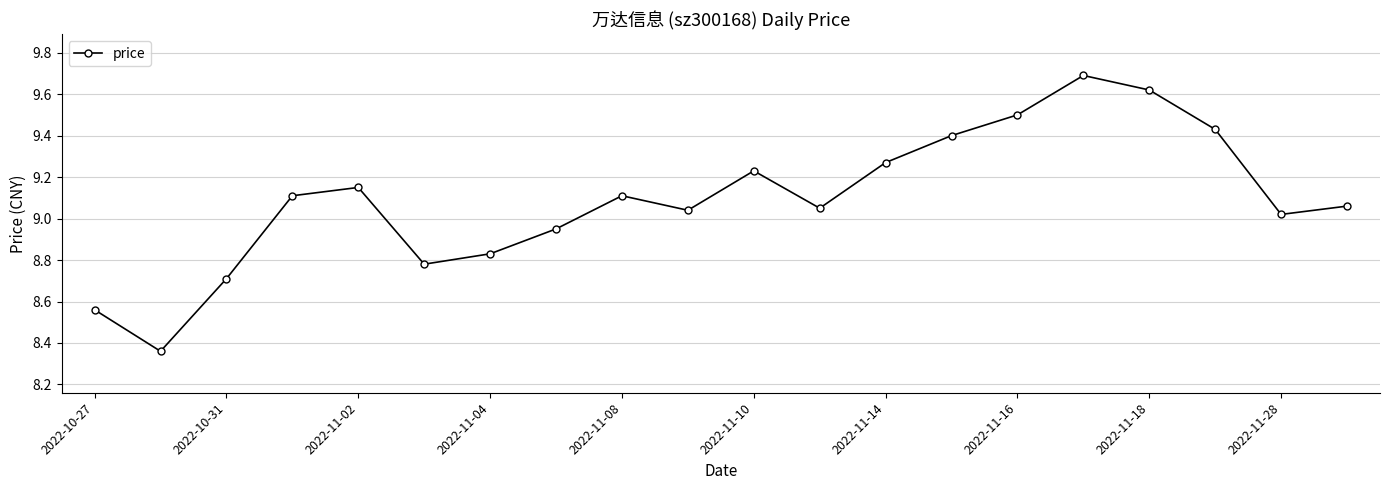

How many interior local peaks (higher than both neighbors) does the data have?

4